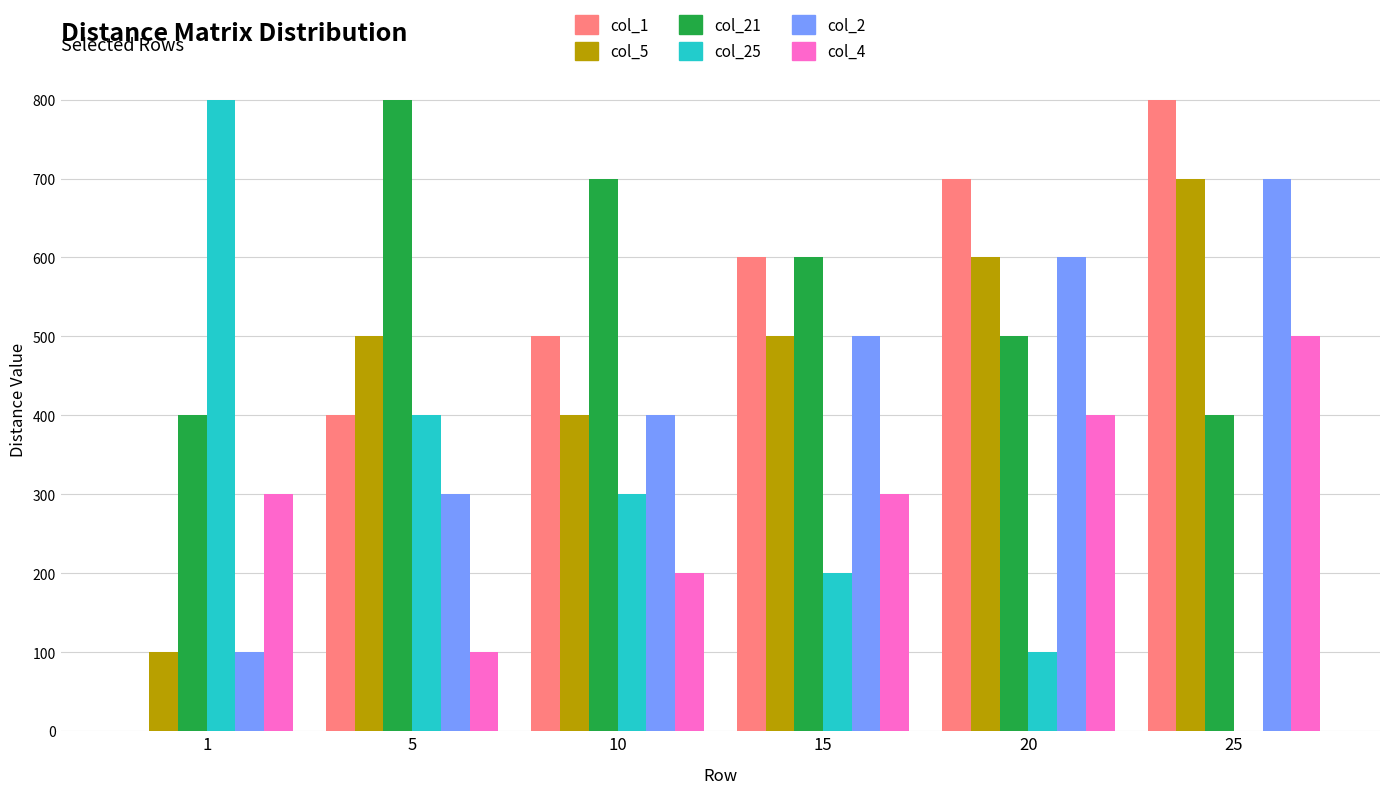

True or false: col_5 has a value of 1153 at 25.

False